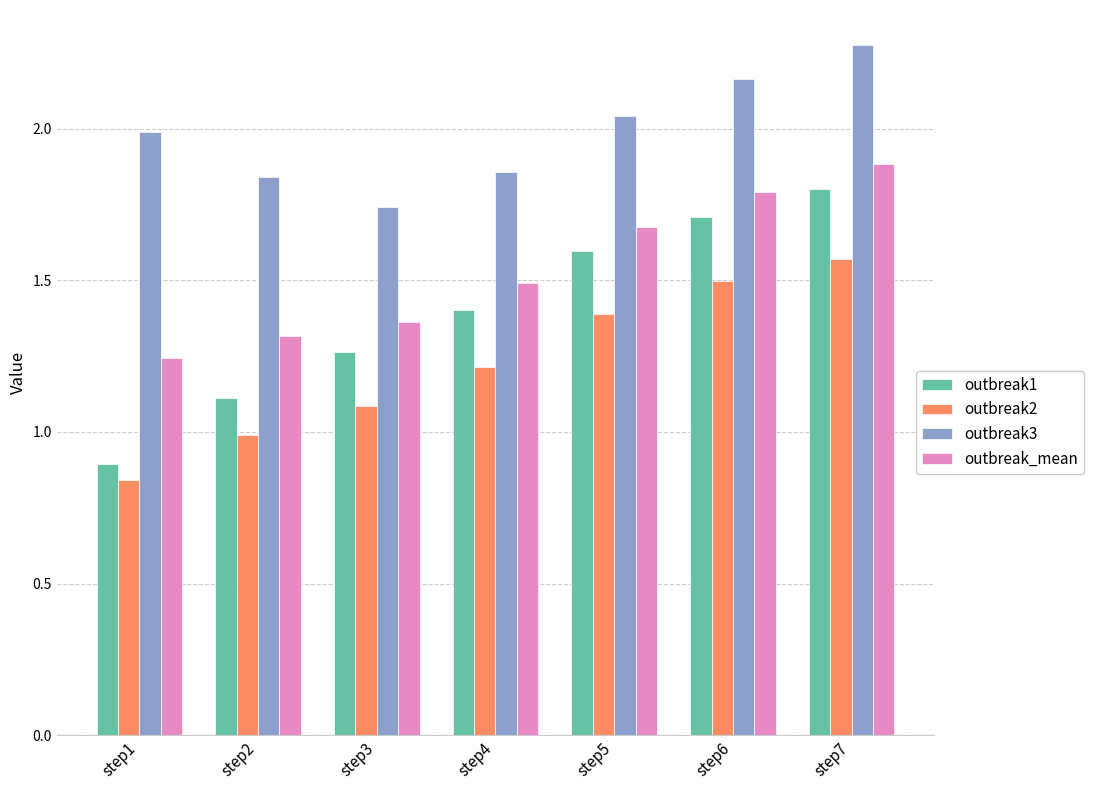

List the series in order of their peak value, lowest first.

outbreak2, outbreak1, outbreak_mean, outbreak3